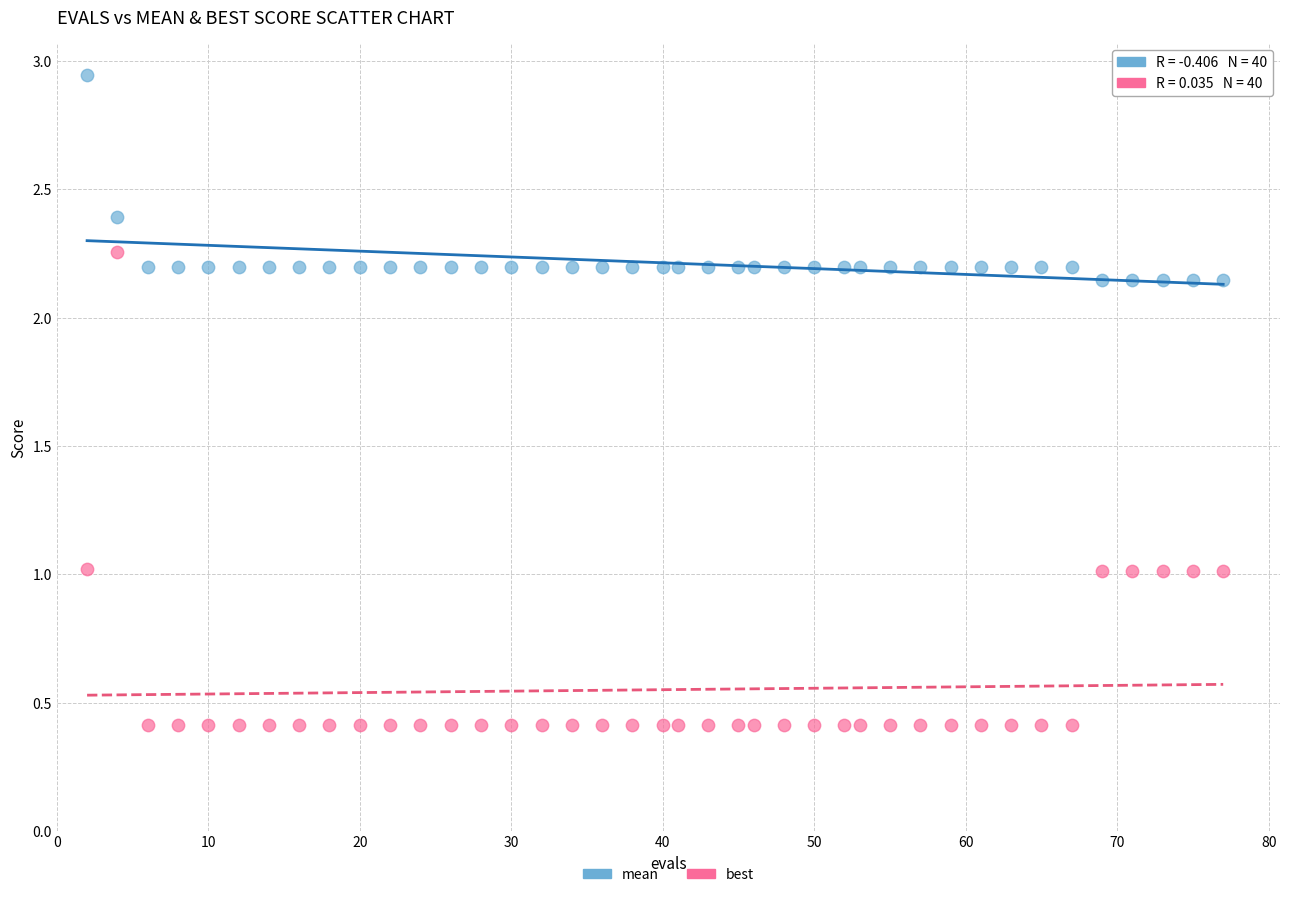

Which series contains the lowest Y value?

best